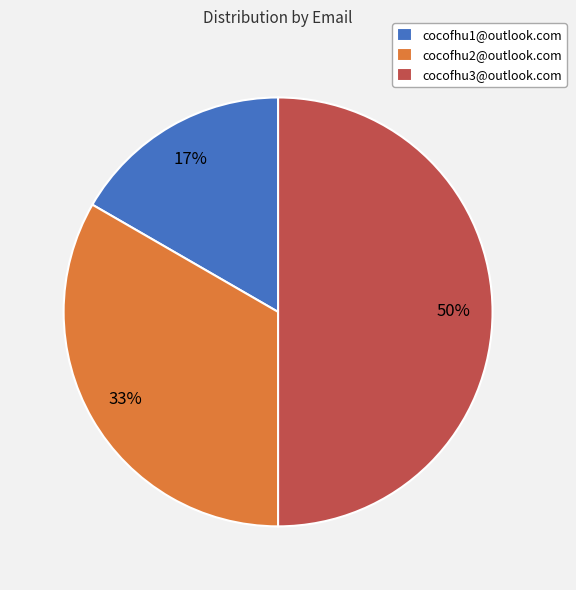

To the nearest percent, what percentage of the pie is cocofhu2@outlook.com?

33%